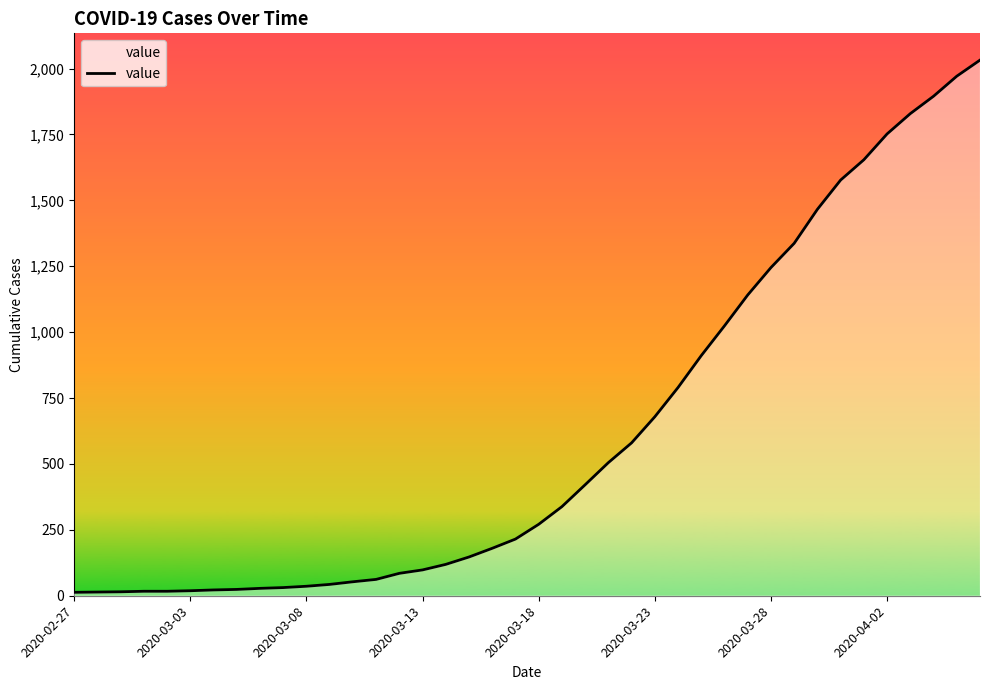

What is the difference between the maximum and minimum values?

2019